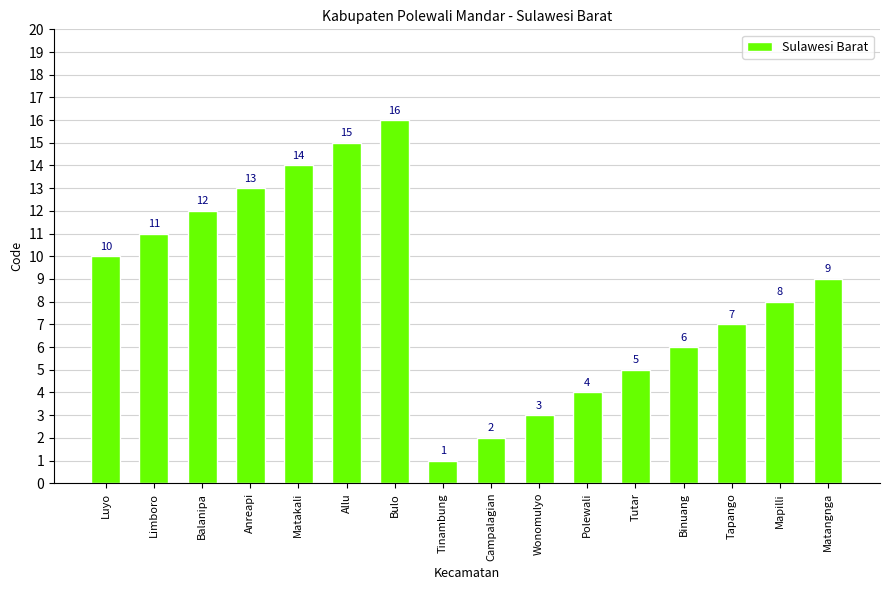

Reading left to right, list all the values displayed in this chart.

10	11	12	13	14	15	16	1	2	3	4	5	6	7	8	9